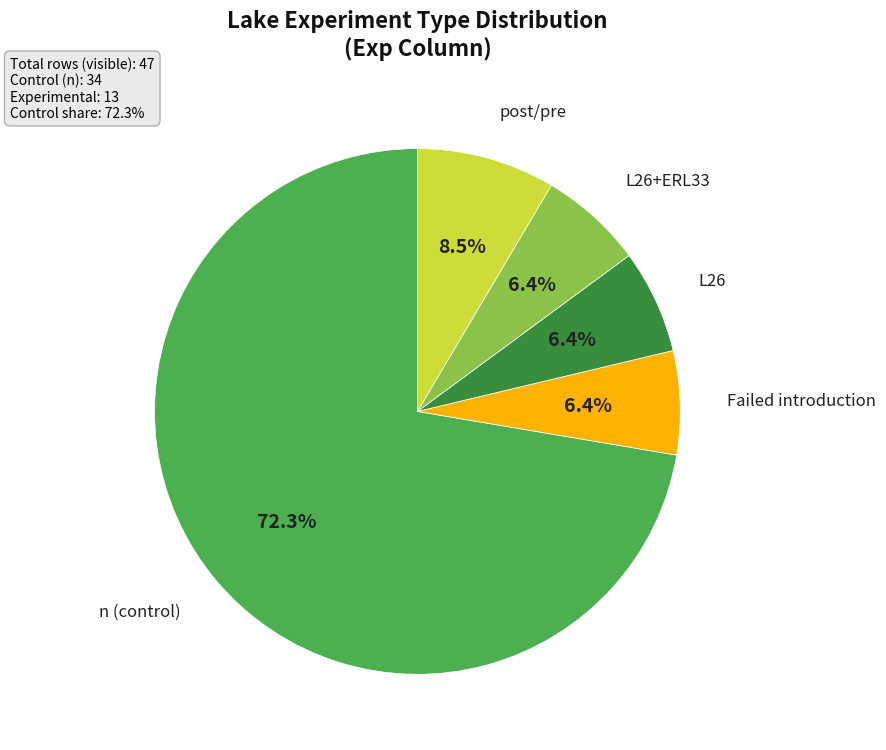

Which slice is the largest?

n (control)